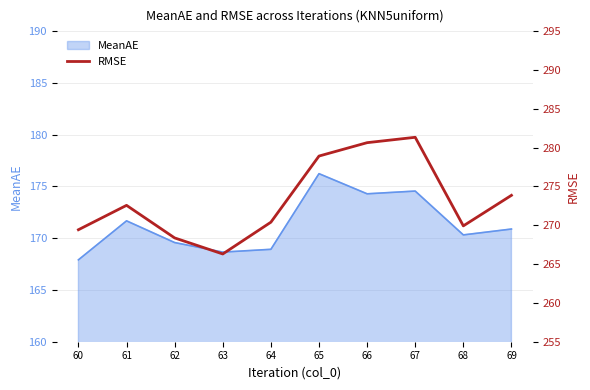

Rank the categories by value from highest to lowest.

67, 66, 65, 69, 61, 64, 68, 60, 62, 63